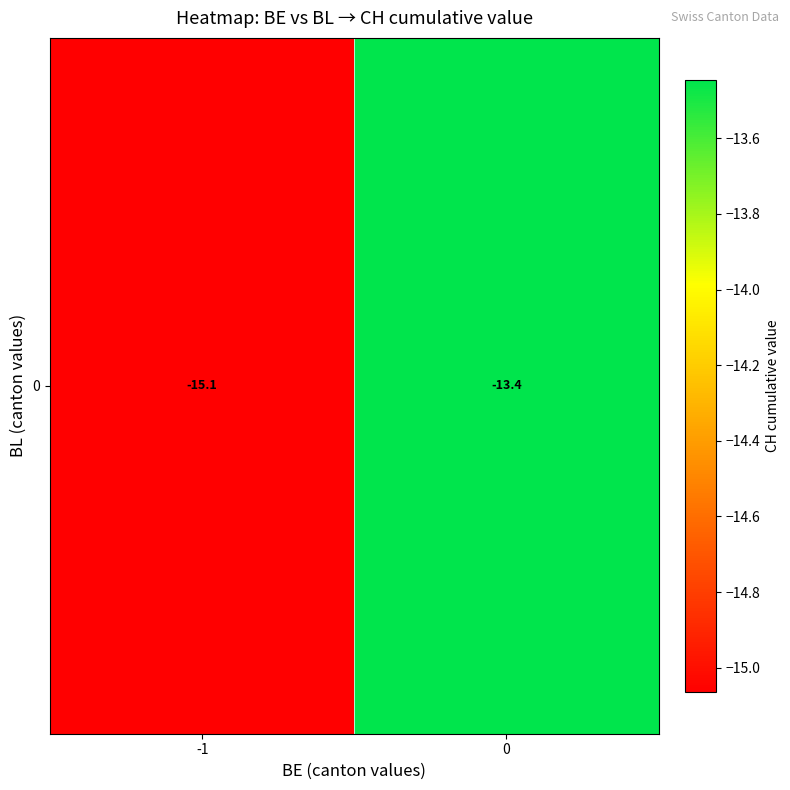

What is the average value?

-14.3